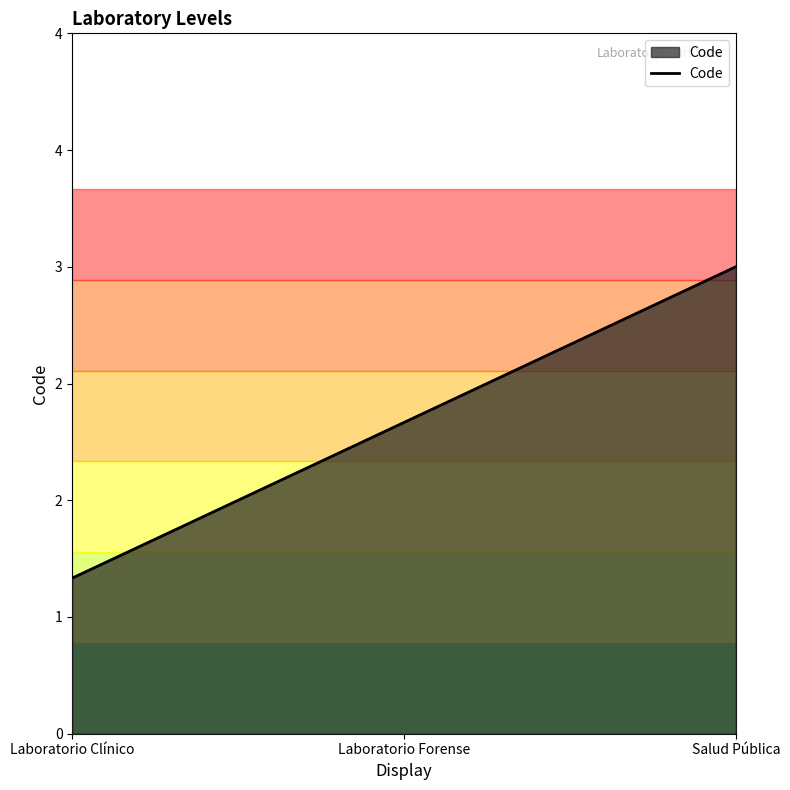

True or false: the data shows 0 at Laboratorio Clínico.

False